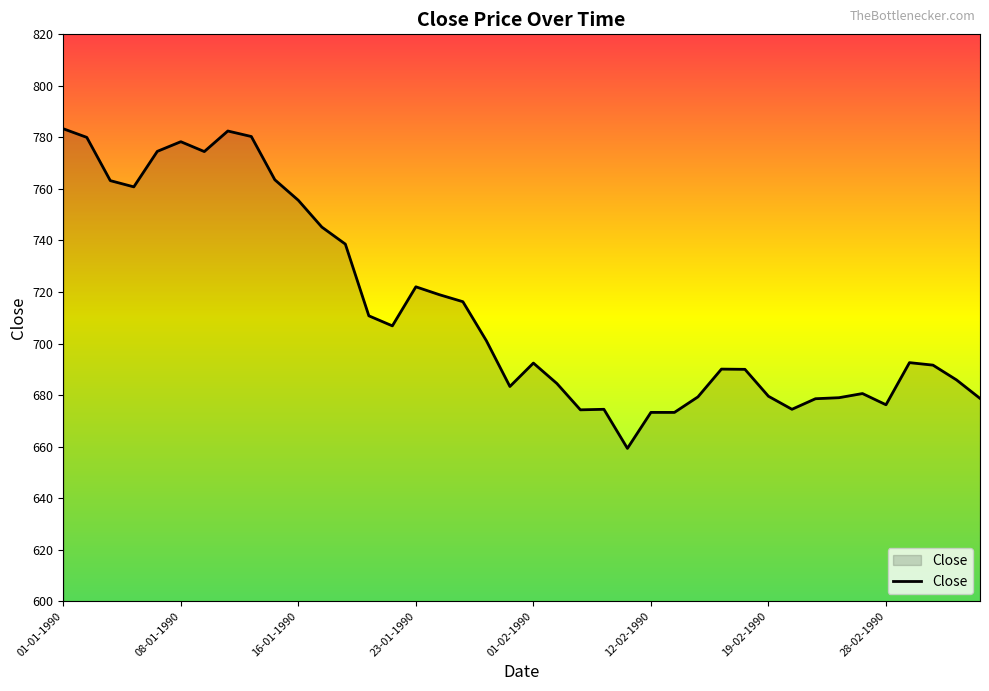

What is the smallest value displayed?

659.3